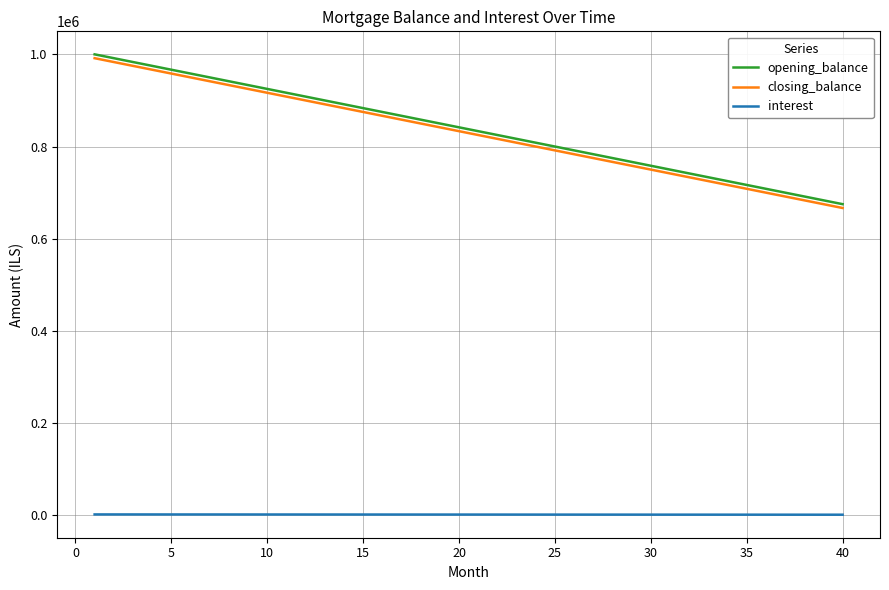

True or false: opening_balance and interest intersect in this chart.

False